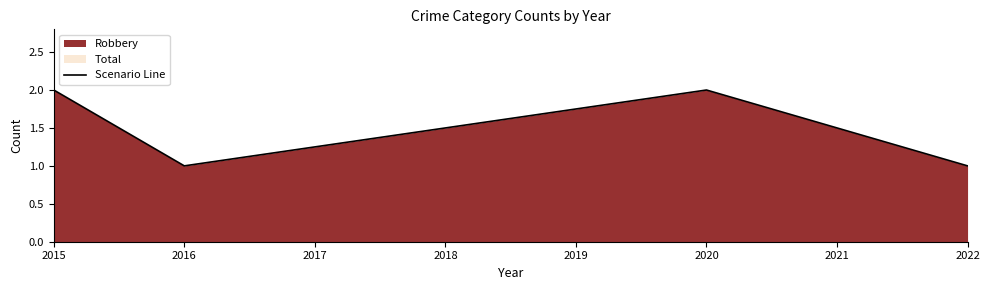

Count the number of data series in this chart.

1